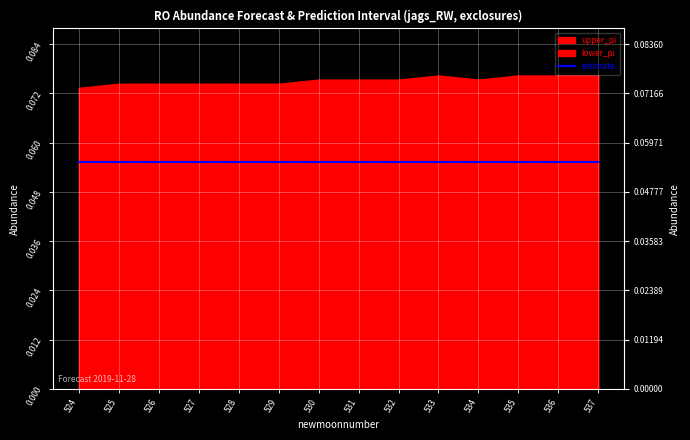

Count the number of data series in this chart.

3